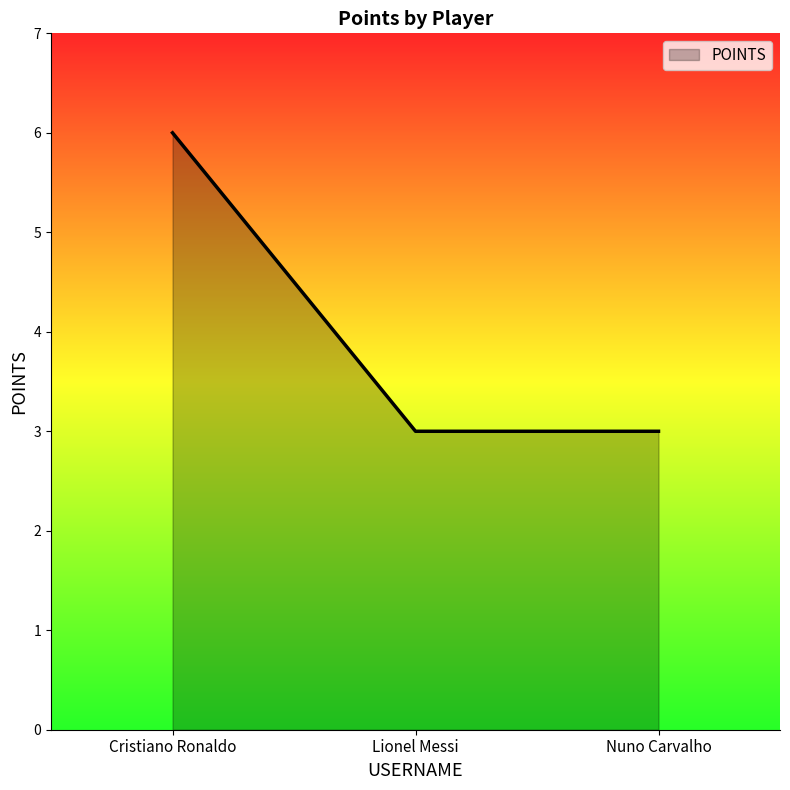

What is the smallest value displayed?

3